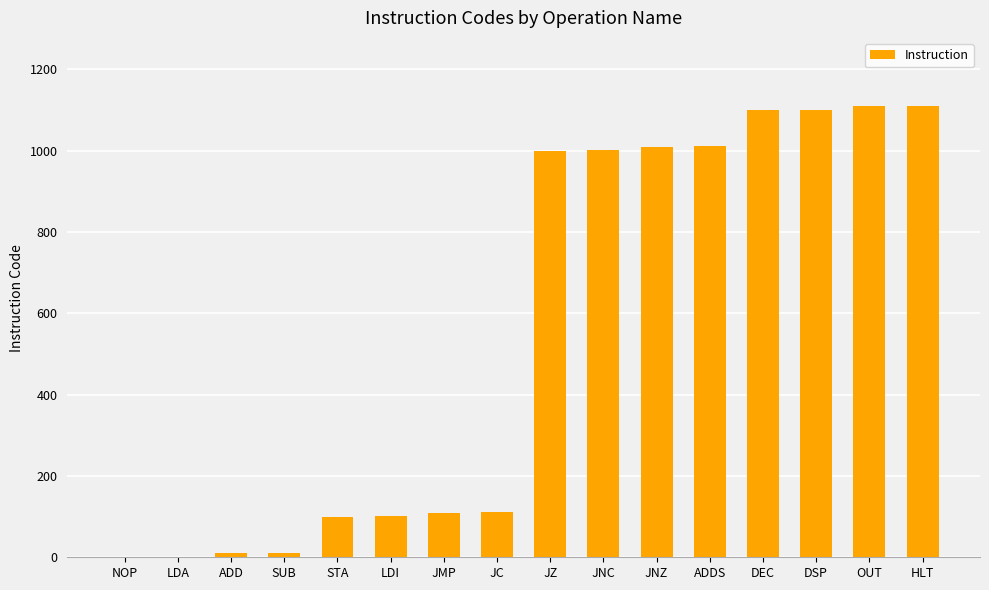

True or false: the data shows 1100 at DEC.

True